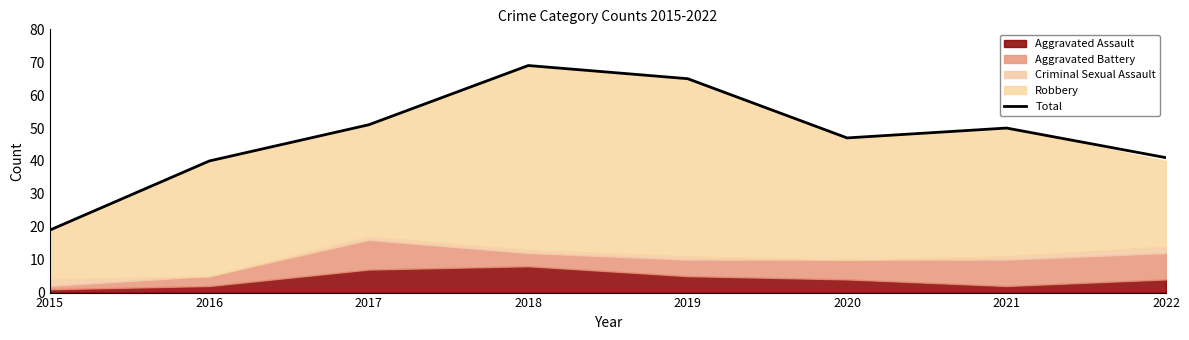

What is the difference between the second highest and minimum values?

46